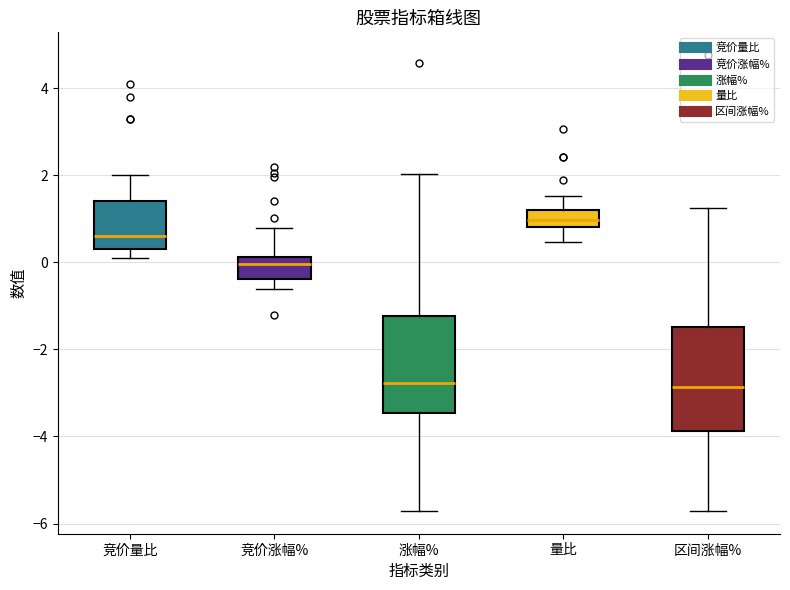

Reading left to right, transcribe this box plot: for each box, give where its median line is, the range the box spans, and where its two whiskers end, as read against the y-axis. The values are not printed on the chart, so give them approximately, as read against the axis.

竞价量比: median 0.6, box 0.4 to 1.4, whiskers 0.2 to 2.0
竞价涨幅%: median 0.0, box -0.4 to 0.2, whiskers -0.6 to 0.8
涨幅%: median -2.8, box -3.4 to -1.2, whiskers -5.8 to 2.0
量比: median 1.0, box 0.8 to 1.2, whiskers 0.4 to 1.6
区间涨幅%: median -2.8, box -3.8 to -1.4, whiskers -5.8 to 1.2